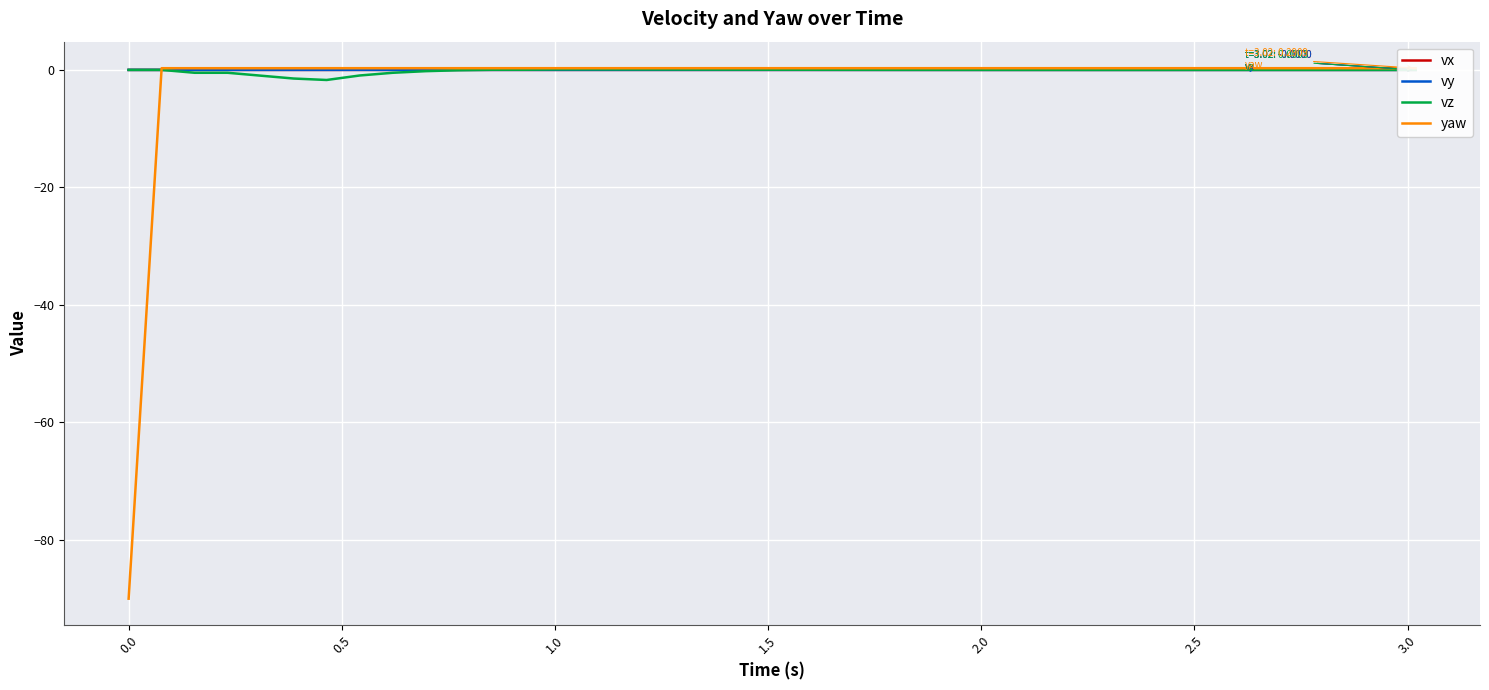

Which series has the widest spread of values?

yaw